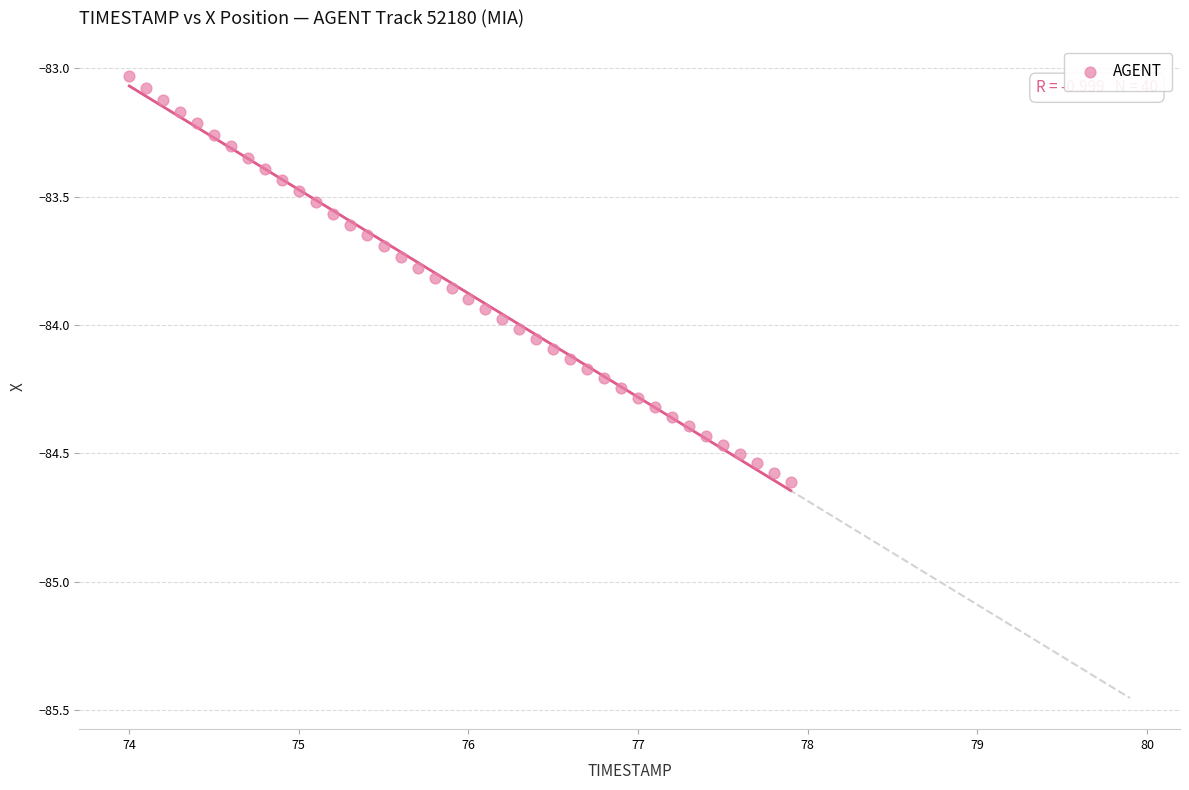

What is the range of X values (max minus min)?

3.9